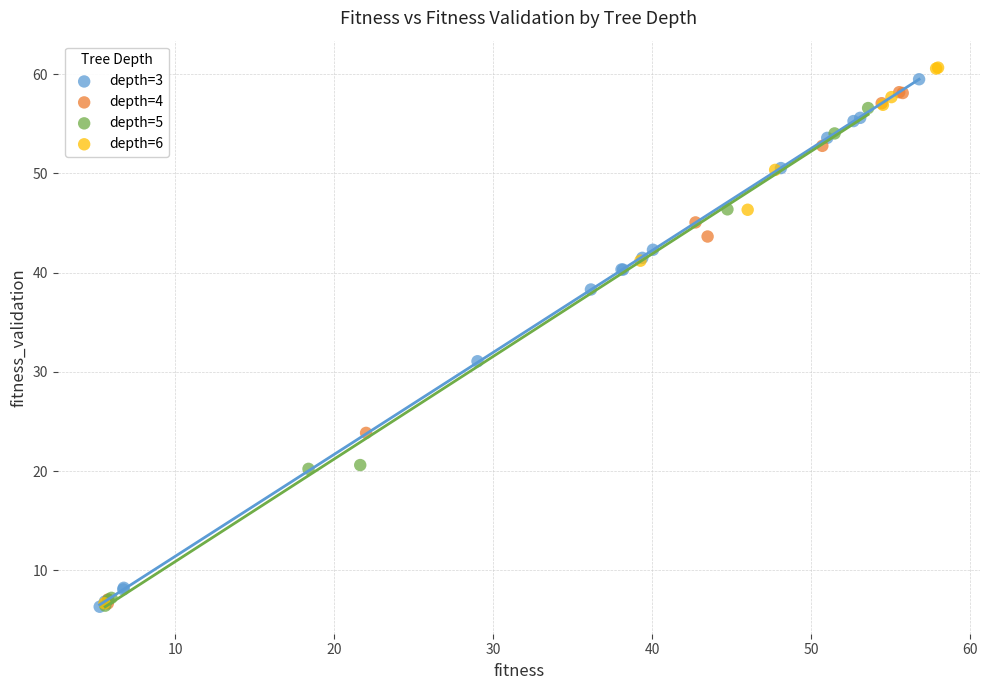

What are all the series names shown in the legend?

depth=3, depth=4, depth=5, depth=6